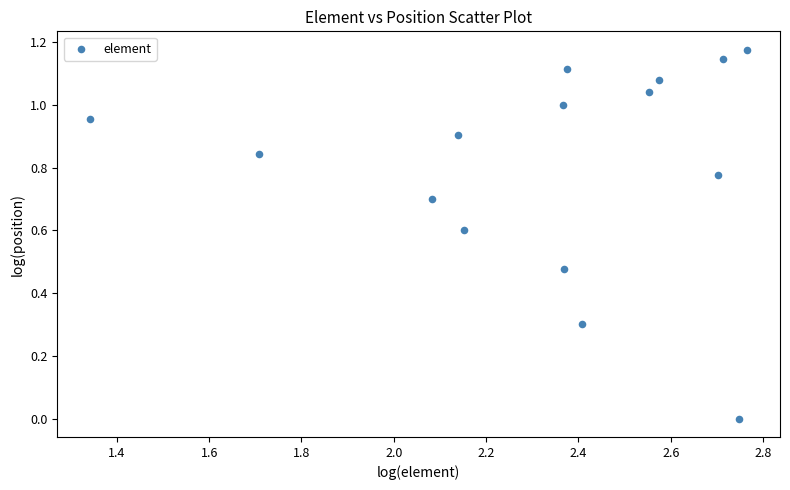

What is the range of X values (max minus min)?

1.4